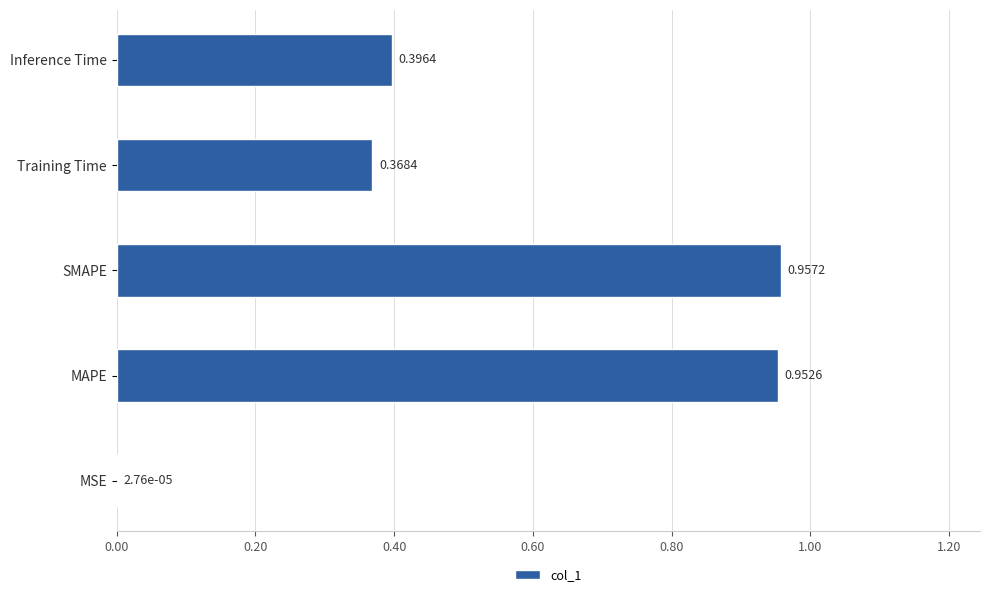

Which label corresponds to the largest value in the chart?

SMAPE